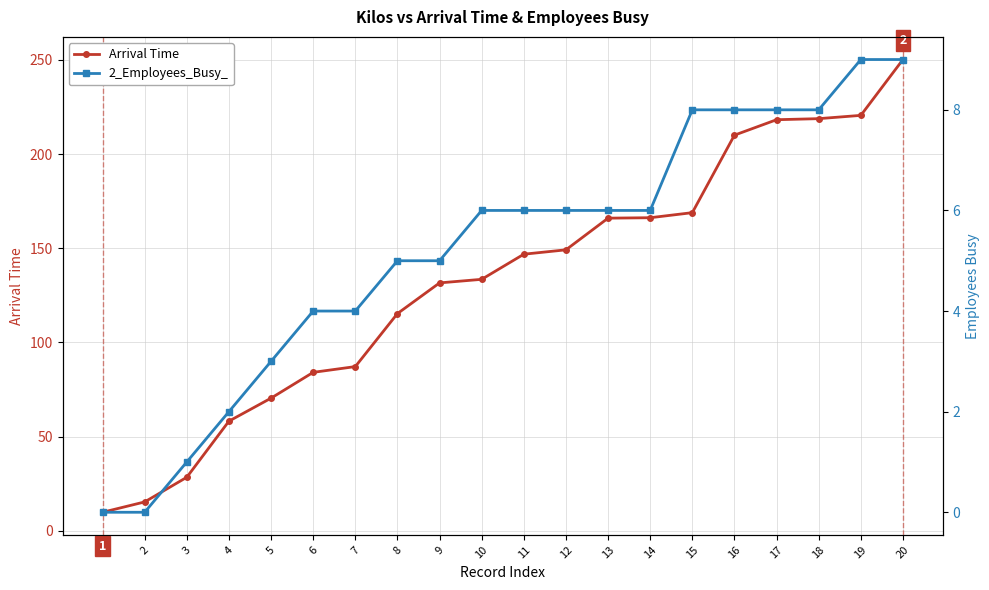

The value of Arrival Time at 17 is 324.7. True or false?

False